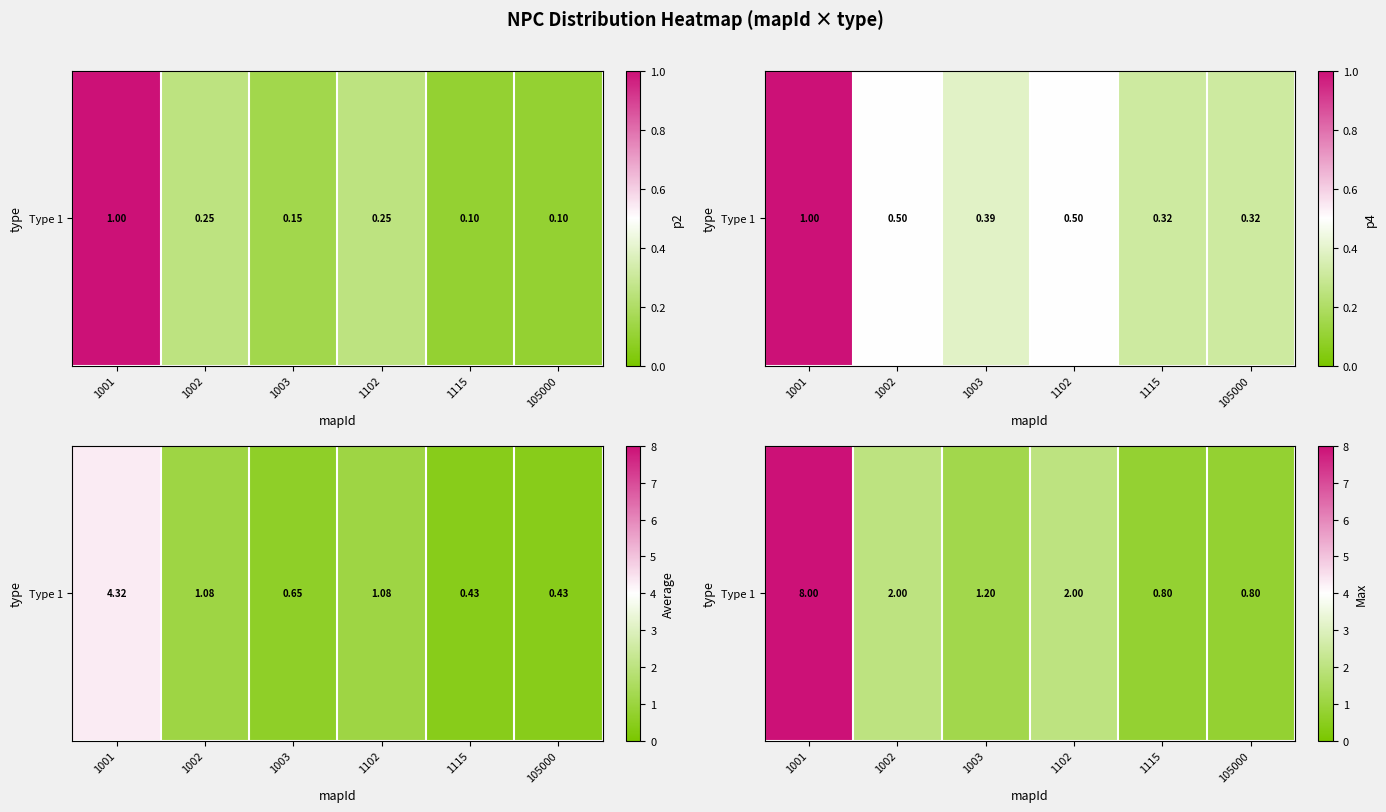

Which label corresponds to the largest value in the chart?

1001